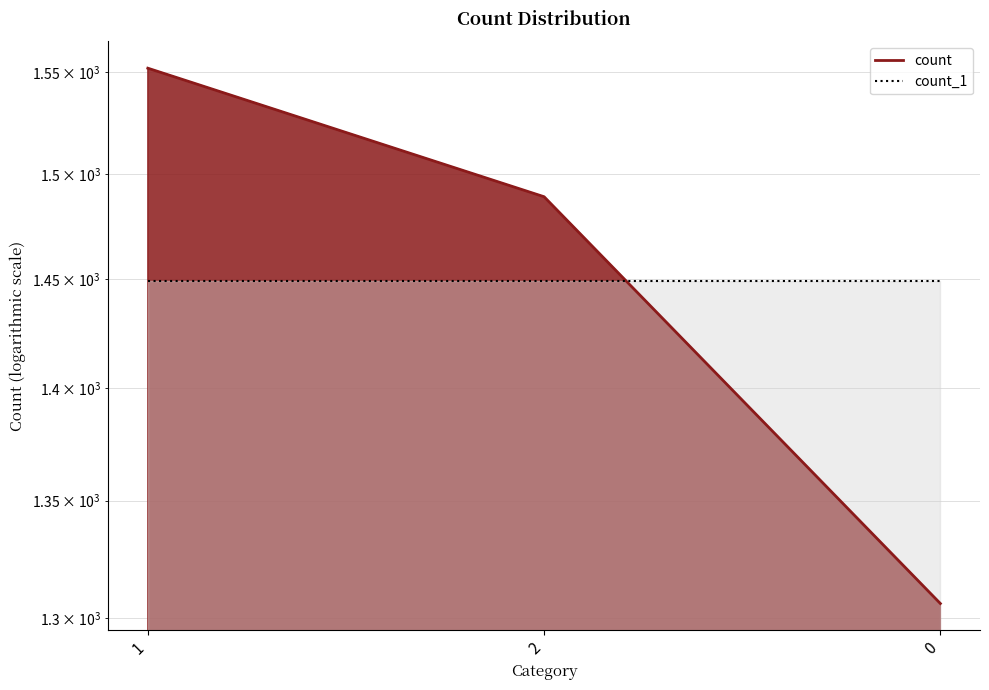

Reading left to right, extract all data points from this chart.

1=1552	2=1489	0=1306